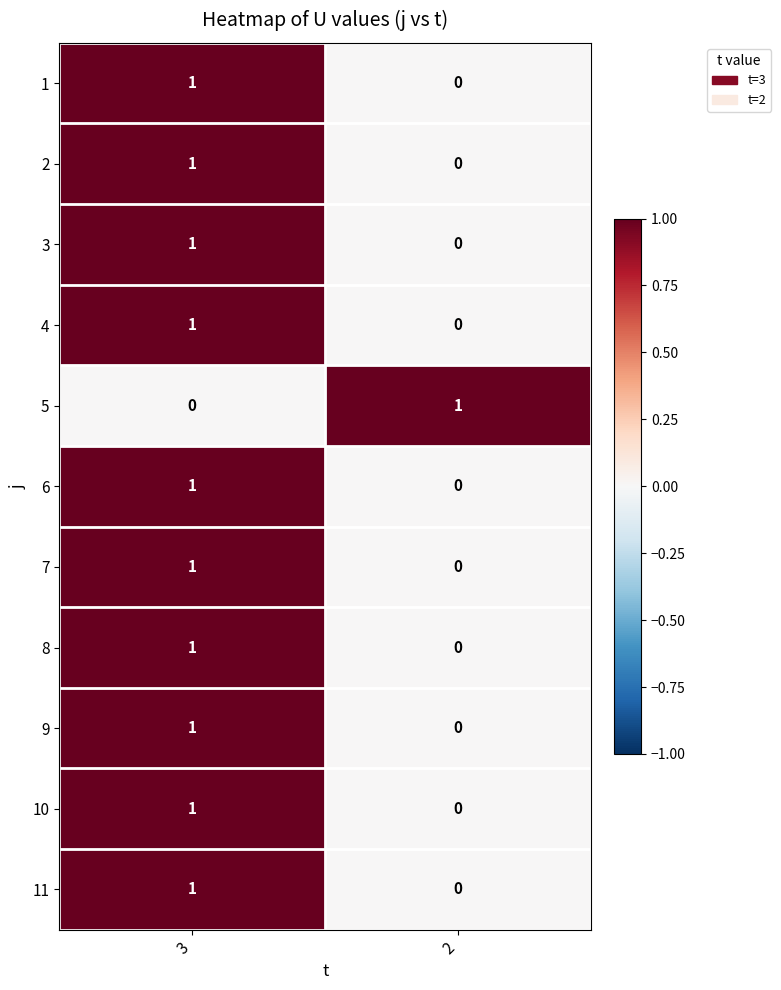

Rank the categories by 8 value from lowest to highest.

2, 3